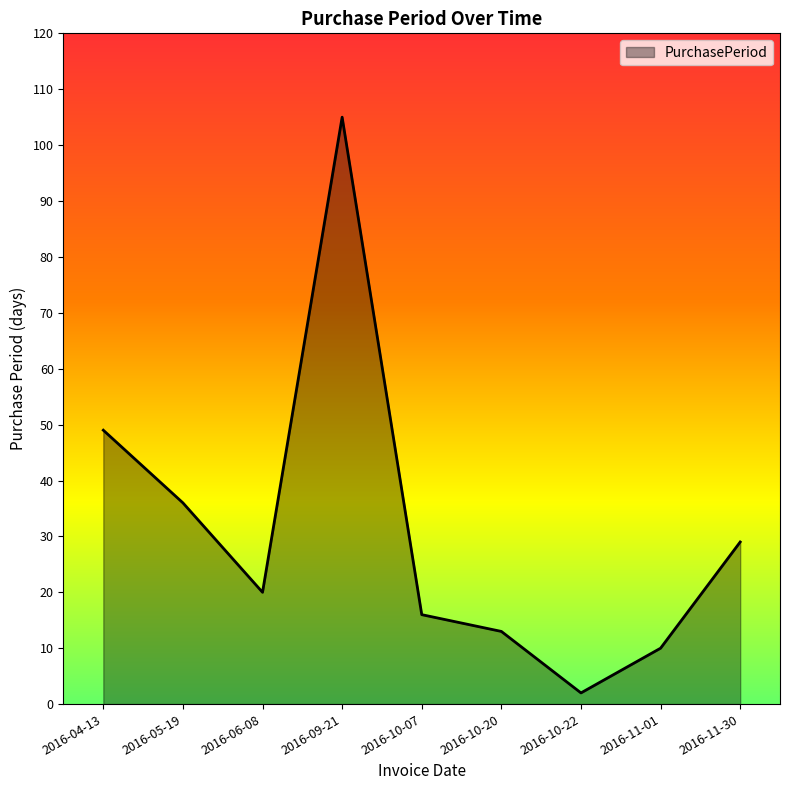

The chart shows a value of 14 at 2016-05-19. True or false?

False